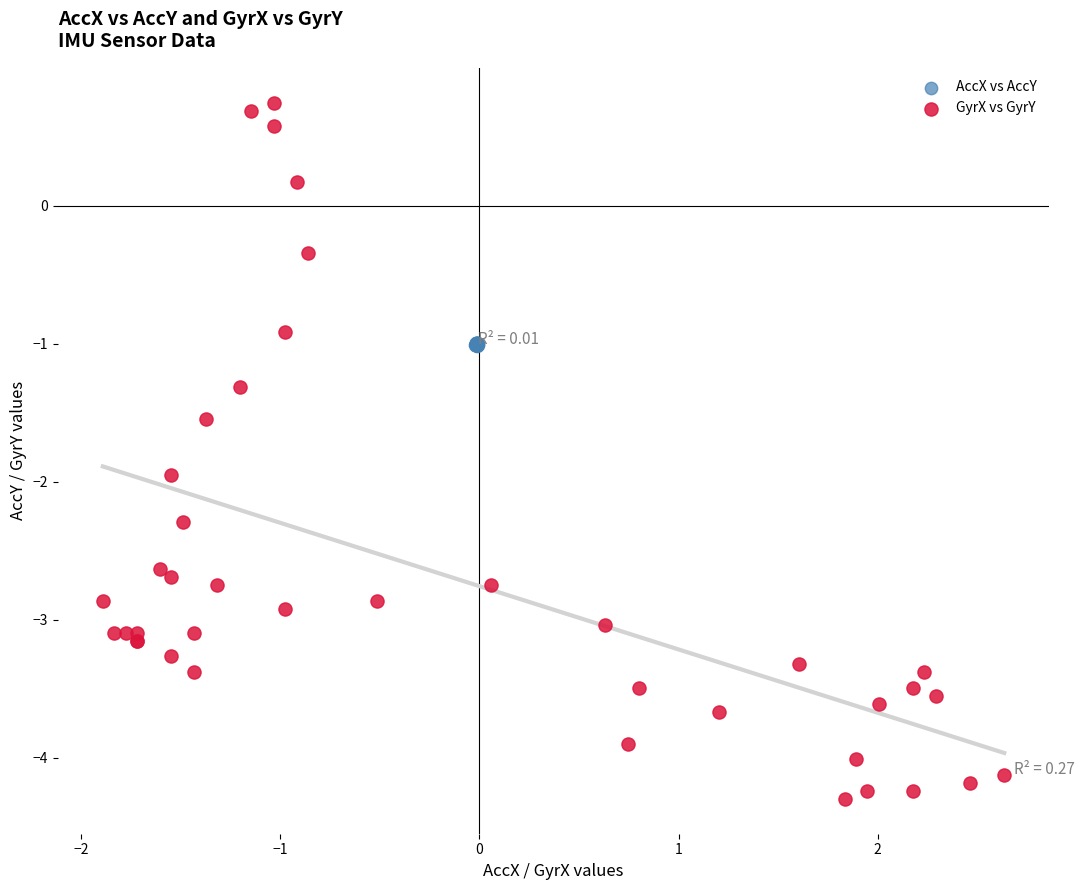

What are all the series names shown in the legend?

AccX vs AccY, GyrX vs GyrY